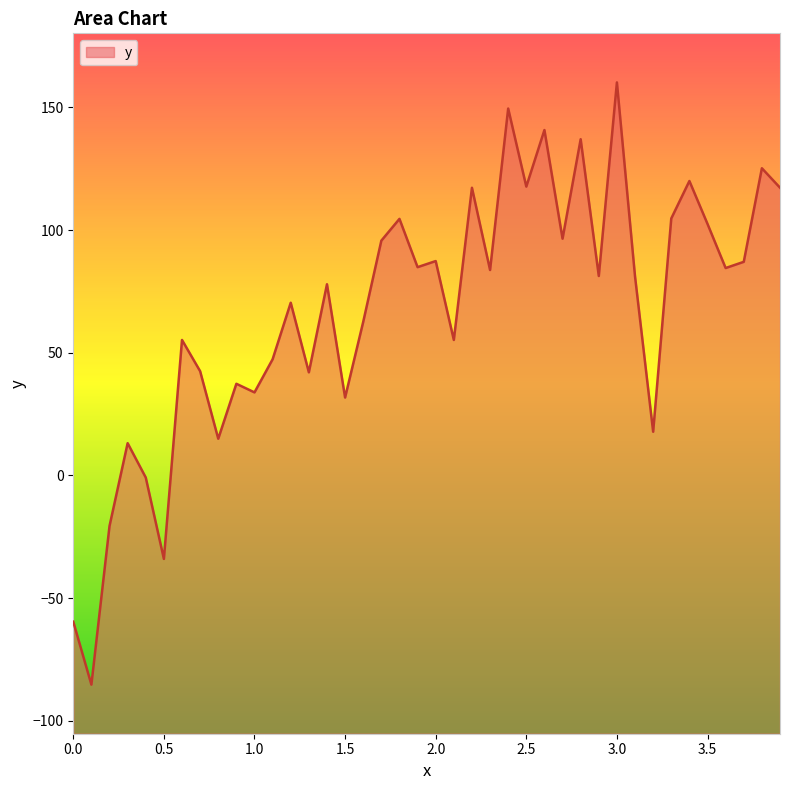

The value at 1.0 is 33.8. True or false?

True